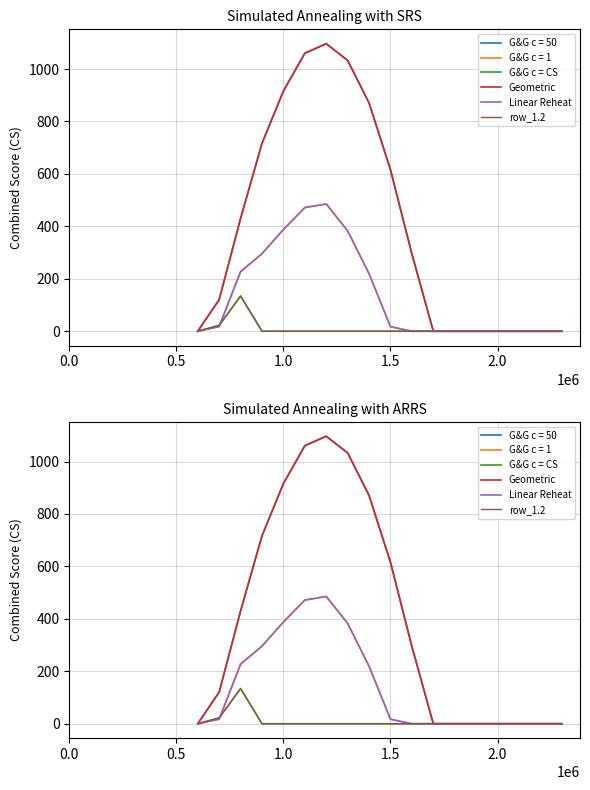

Reading right to left, list all the values displayed in this chart.

G&G c = CS: 0.0	0.0	0.0	0.0	0.0	0.0	0.0	0.0	0.0	0.0	0.0	0.0	0.0	0.0	0.0	134.2	22.3	0.0
Geometric: 0.0	0.0	0.0	0.0	0.0	0.0	0.0	294.5	615.9	870.6	1032.9	1096.7	1060.3	916.2	716.9	430.3	120.6	0.0
Linear Reheat: 0.0	0.0	0.0	0.0	0.0	0.0	0.0	0.0	17.3	219.2	382.7	485.4	471.7	388.1	295.9	227.5	17.7	0.0
row_1.2: 0.0	0.0	0.0	0.0	0.0	0.0	0.0	0.0	0.0	0.0	0.0	0.0	0.0	0.0	0.0	134.2	22.3	0.0